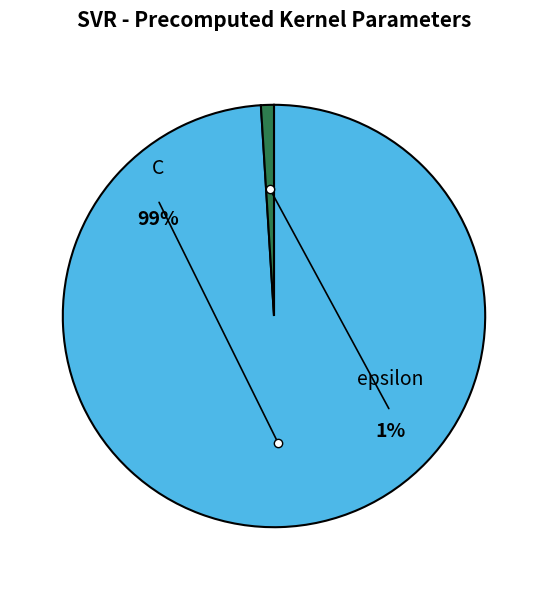

What percentage is the C slice, to the nearest percent?

99%